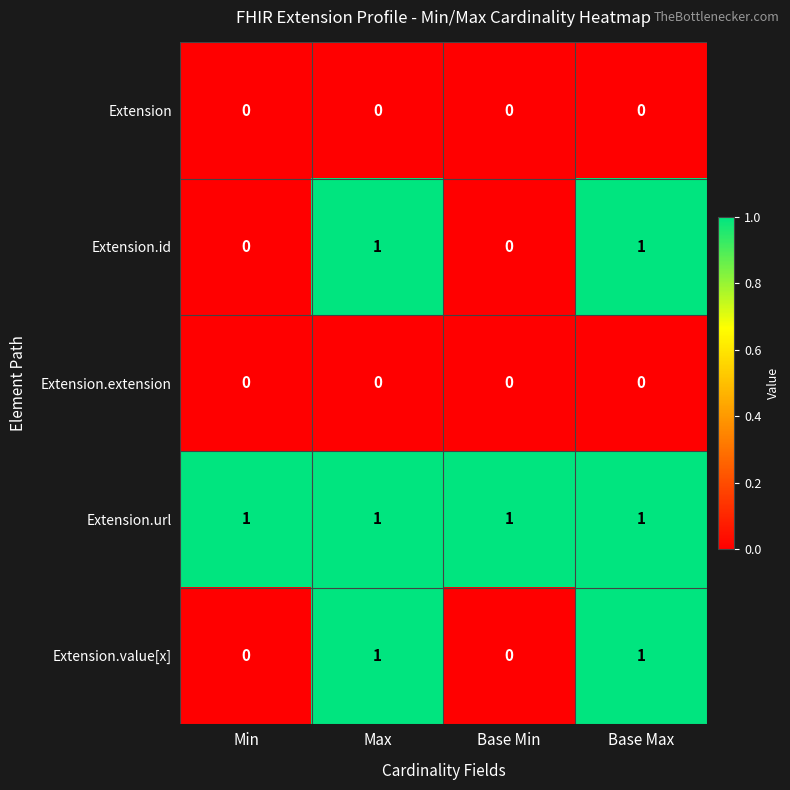

How many Extension.value[x] values are between 0 and 1?

4